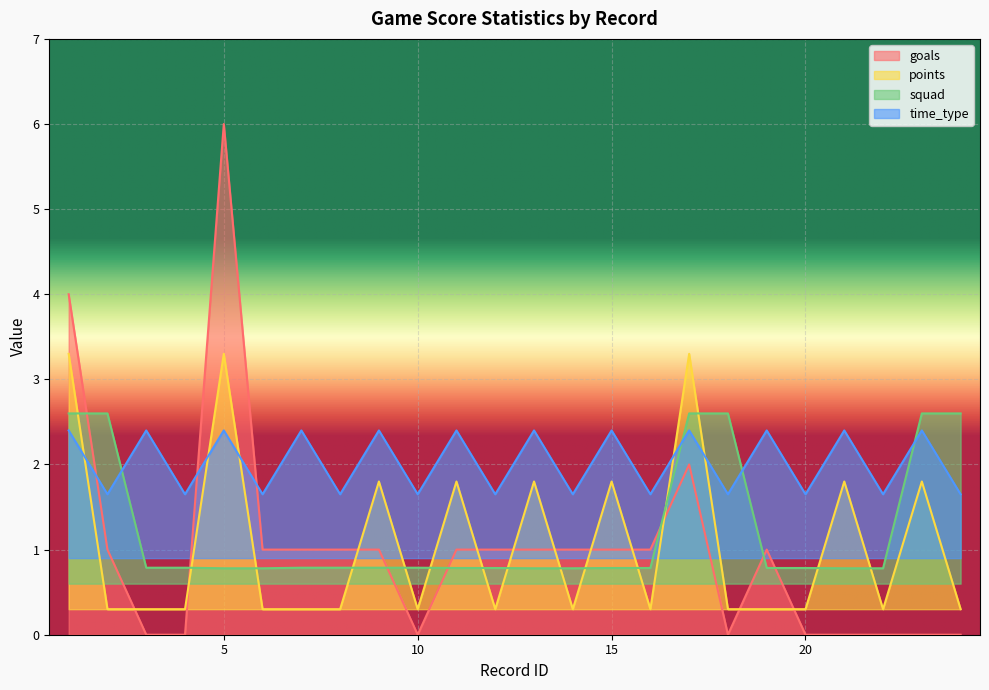

Reading left to right, transcribe all the data shown in this chart.

goals: 4.0	1.0	0.0	0.0	6.0	1.0	1.0	1.0	1.0	0.0	1.0	1.0	1.0	1.0	1.0	1.0	2.0	0.0	1.0	0.0	0.0	0.0	0.0	0.0
points: 3.3	0.3	0.3	0.3	3.3	0.3	0.3	0.3	1.8	0.3	1.8	0.3	1.8	0.3	1.8	0.3	3.3	0.3	0.3	0.3	1.8	0.3	1.8	0.3
squad: 2.6	2.6	0.8	0.8	0.8	0.8	0.8	0.8	0.8	0.8	0.8	0.8	0.8	0.8	0.8	0.8	2.6	2.6	0.8	0.8	0.8	0.8	2.6	2.6
time_type: 2.4	1.6	2.4	1.6	2.4	1.6	2.4	1.6	2.4	1.6	2.4	1.6	2.4	1.6	2.4	1.6	2.4	1.6	2.4	1.6	2.4	1.6	2.4	1.6